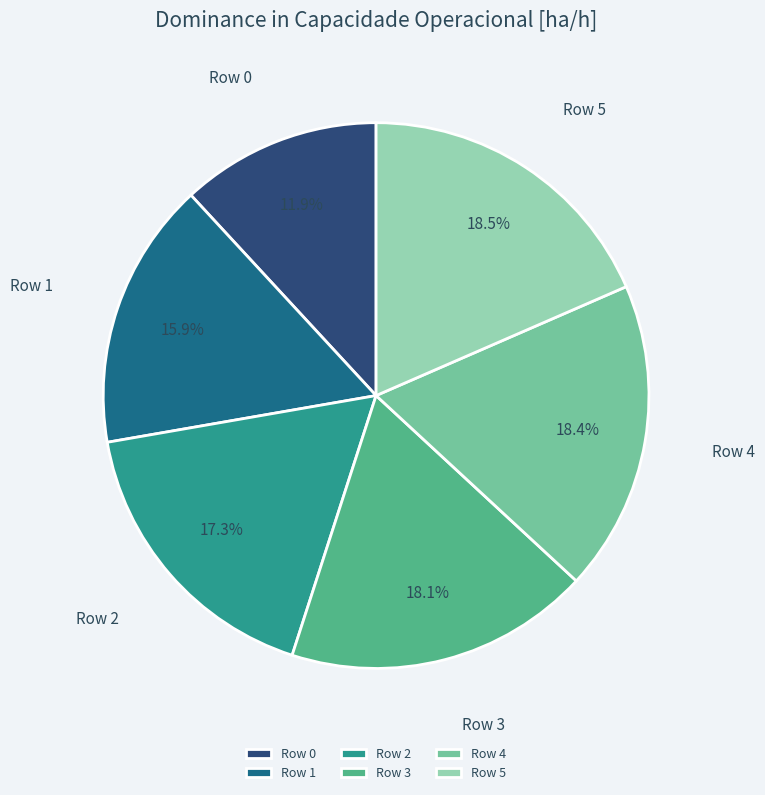

The Row 3 slice represents 4% of the pie. True or false?

False